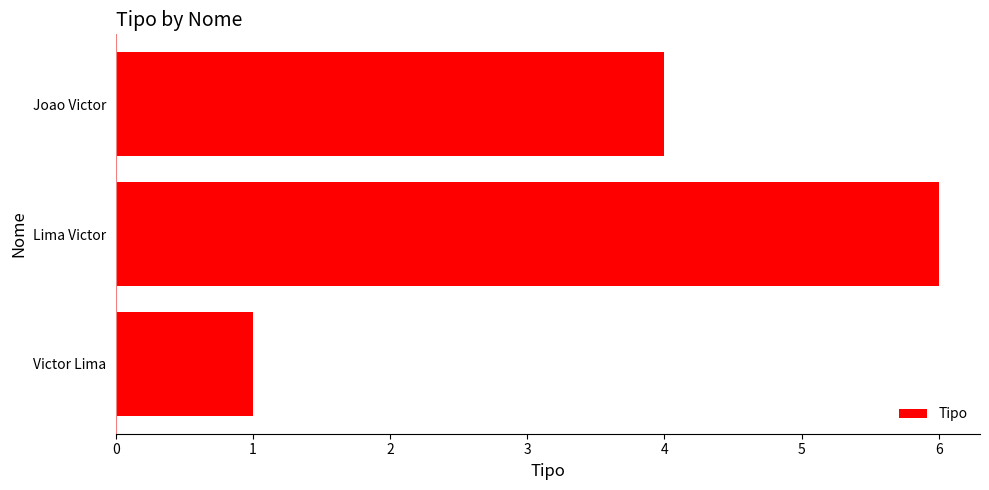

Reading bottom to top, extract all data points from this chart.

Victor Lima=1	Lima Victor=6	Joao Victor=4